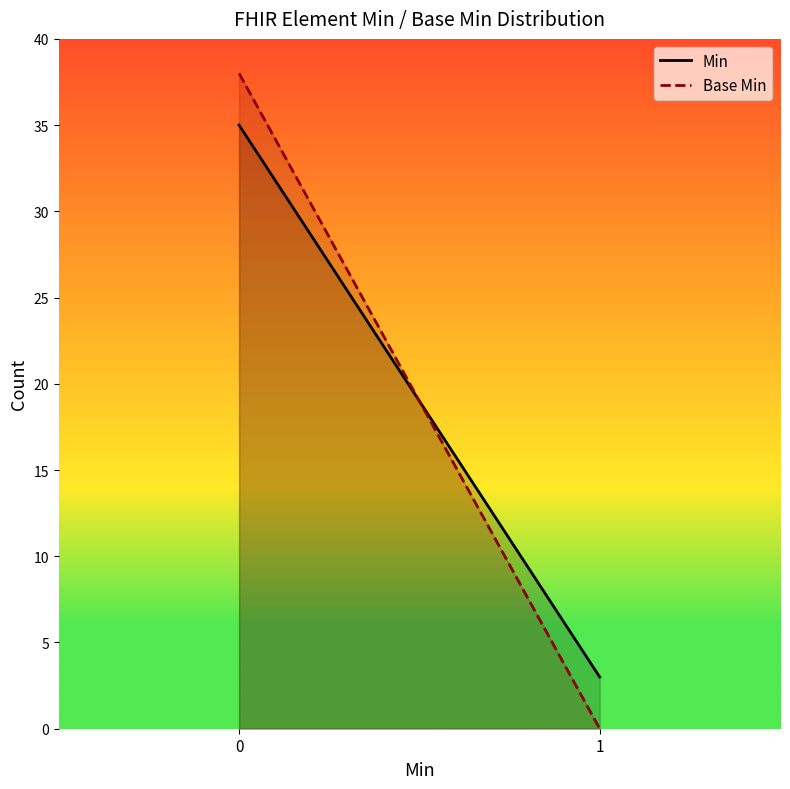

What is the approximate value of Min at 0, to the nearest 10?

40